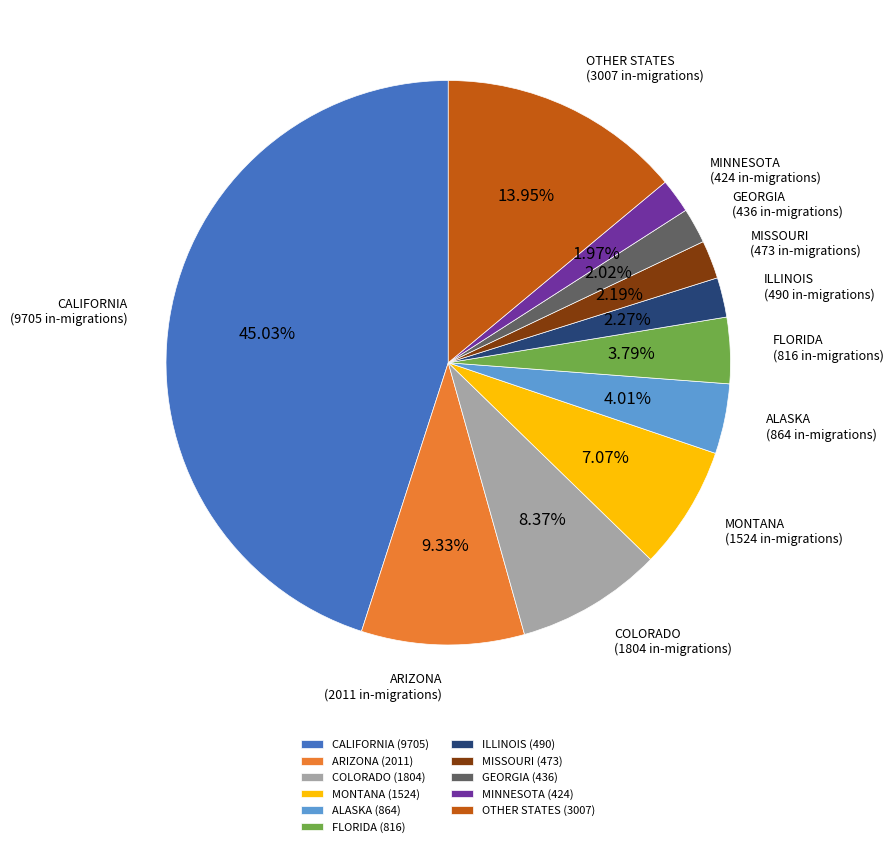

Does any single category account for the majority?

No